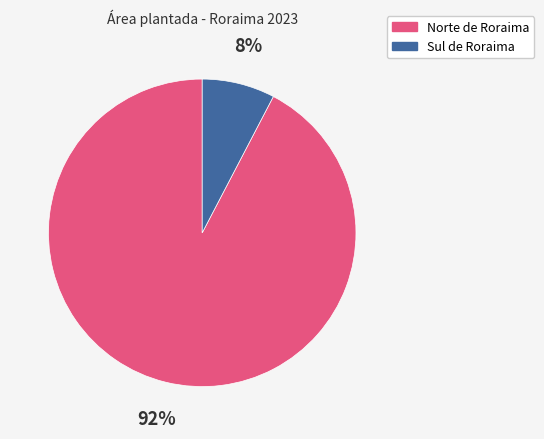

Between Norte de Roraima and Sul de Roraima, which is larger?

Norte de Roraima